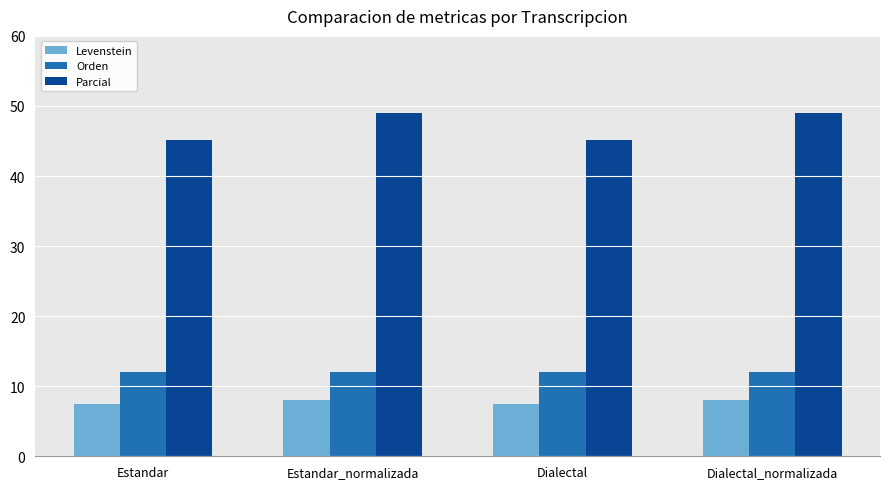

What is the sum of the Orden values at Dialectal and Estandar_normalizada?

23.9